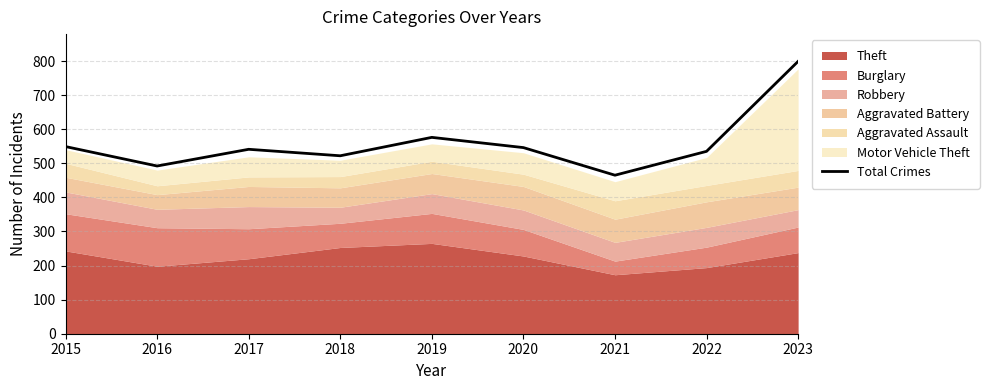

Rank the categories by value from highest to lowest.

2023, 2019, 2015, 2020, 2017, 2022, 2018, 2016, 2021